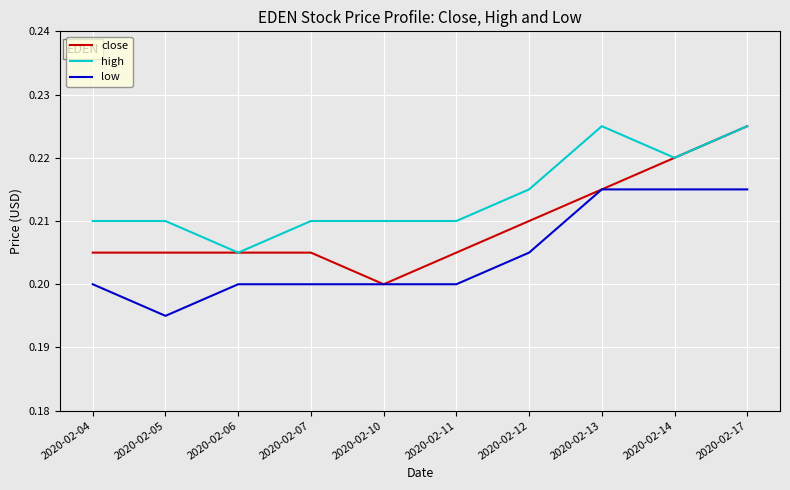

Rank the series by their average value, from lowest to highest.

low, close, high